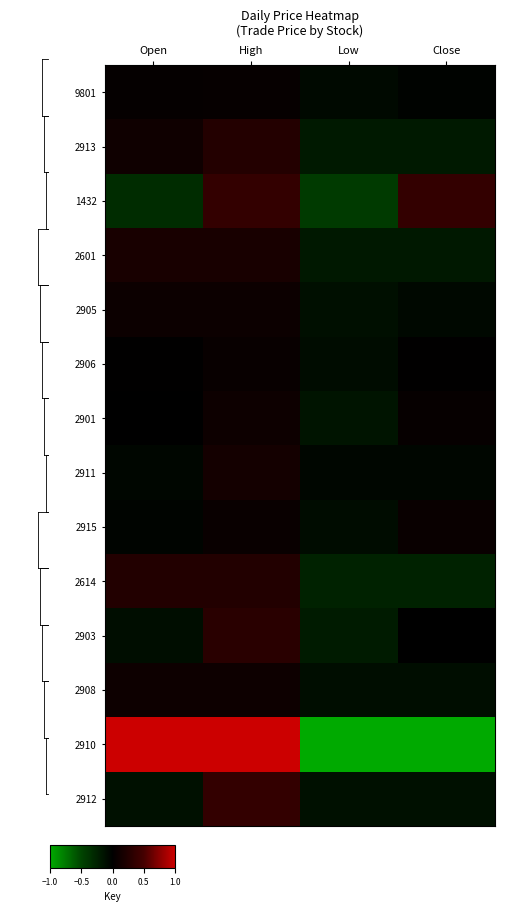

Which series has the largest range (max minus min)?

2910